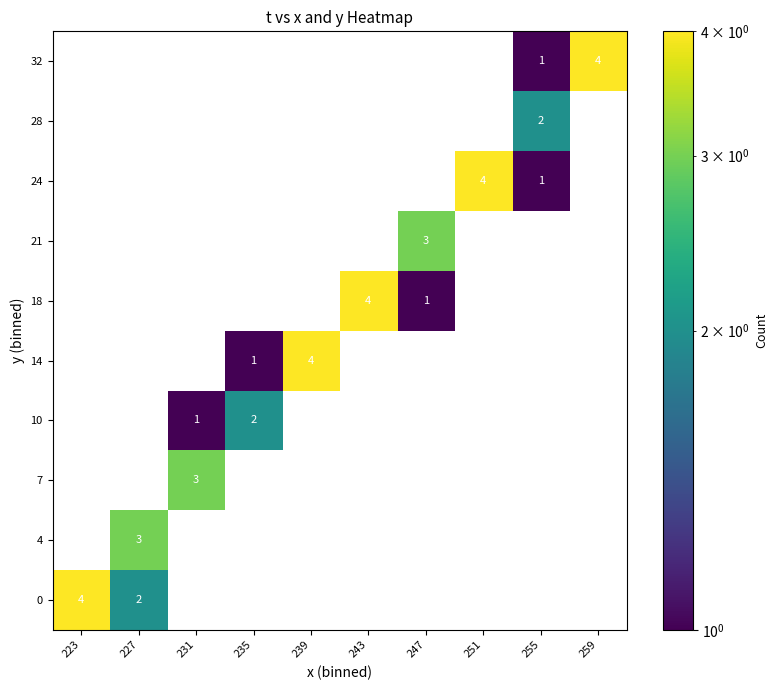

What is the difference between the maximum and second lowest values in the 21 series?

3